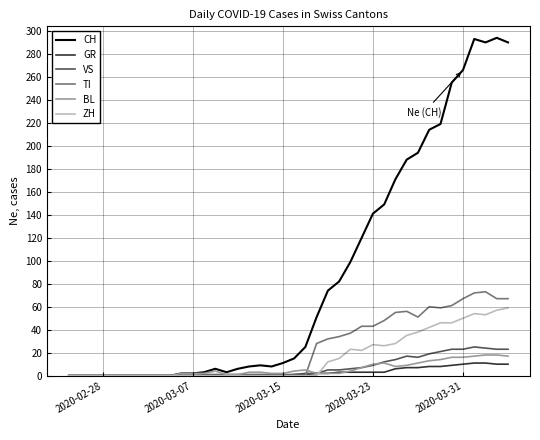

Which series has the largest range (max minus min)?

CH